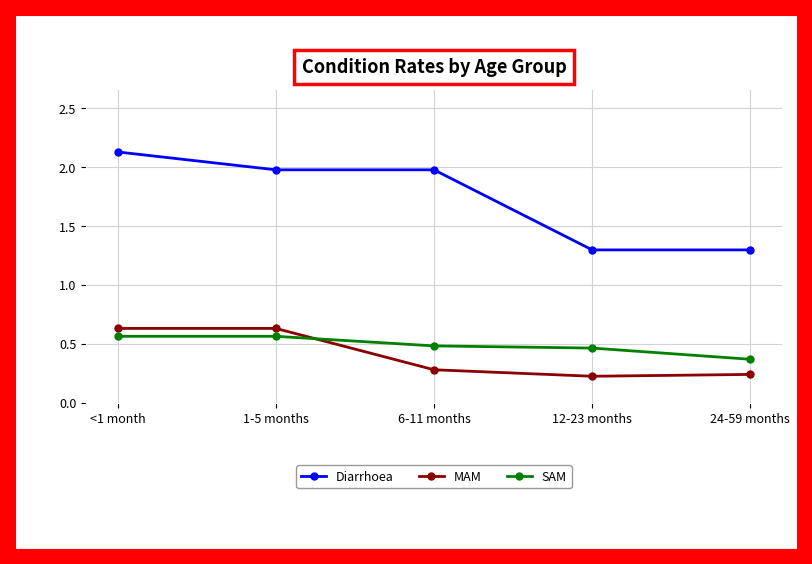

Which label corresponds to the largest value in the chart?

<1 month